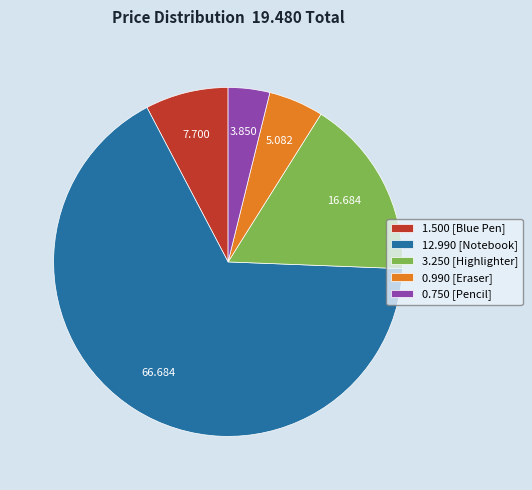

Does any single category account for the majority?

Yes